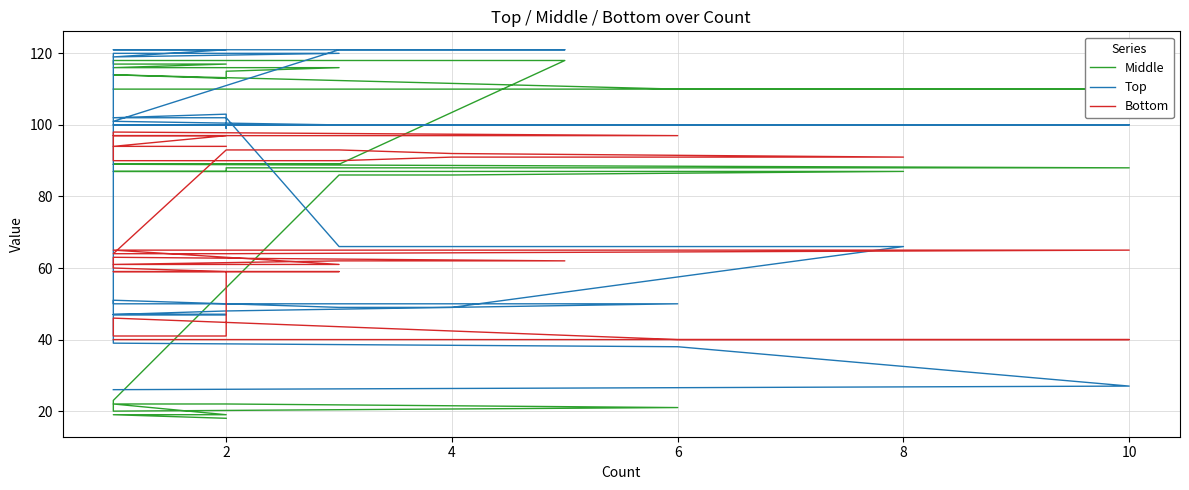

What is the difference between the maximum and second lowest values in the Middle series?

99